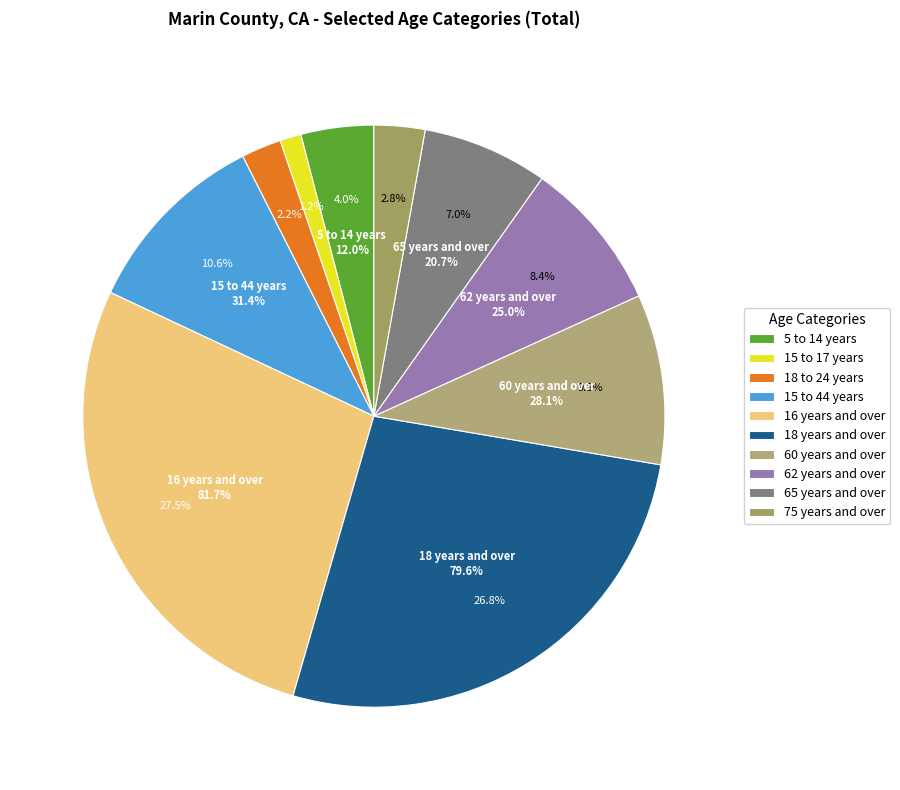

To the nearest percent, what is the difference between the 65 years and over and 18 to 24 years slice percentages?

5%